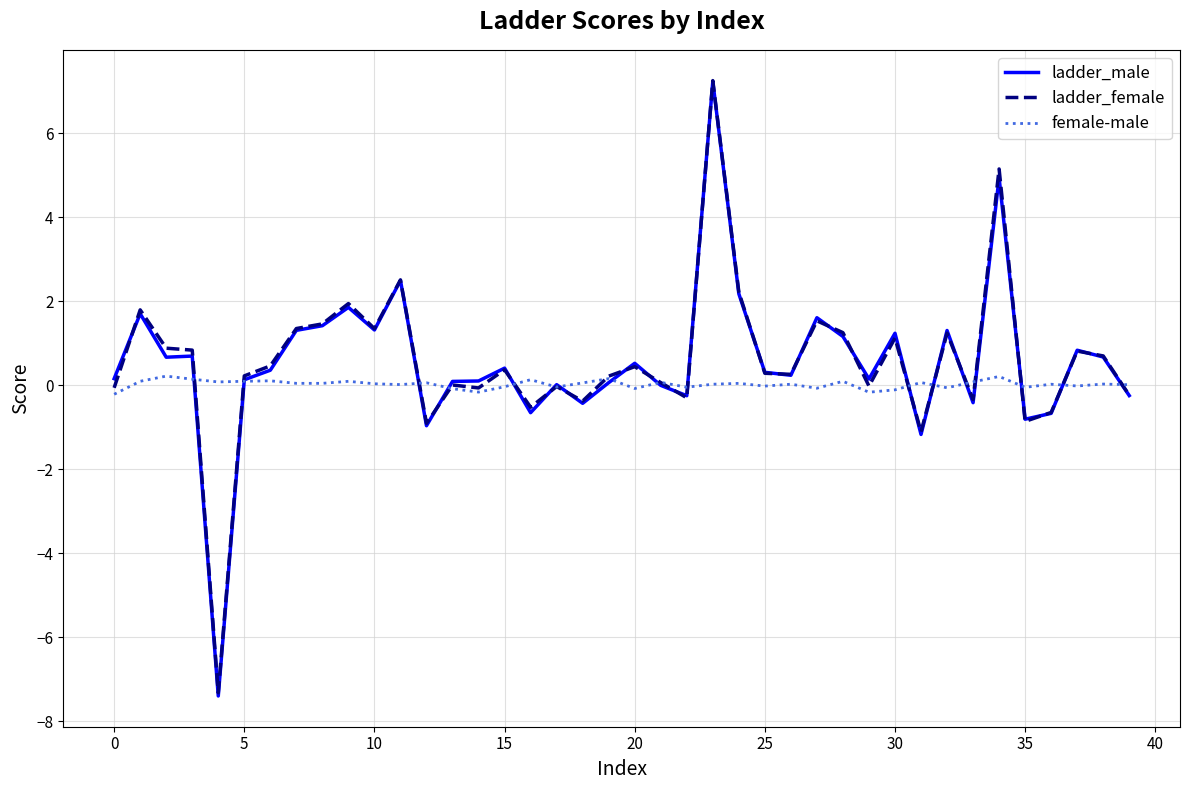

True or false: ladder_male and ladder_female cross at least once.

True